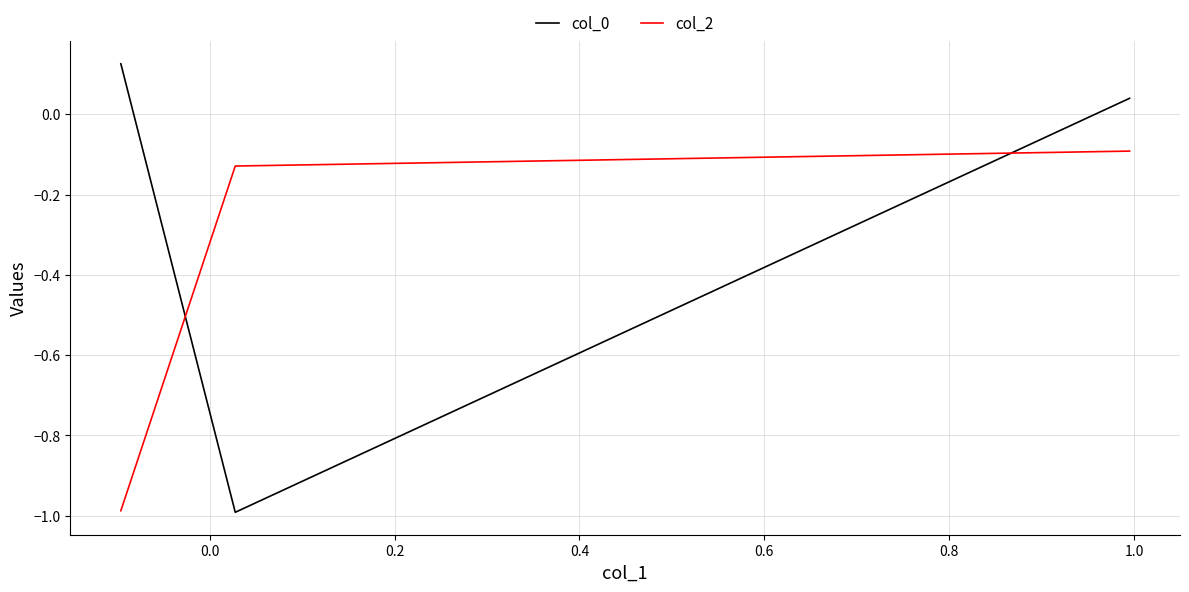

What is the sum of all col_0 values?

-0.8